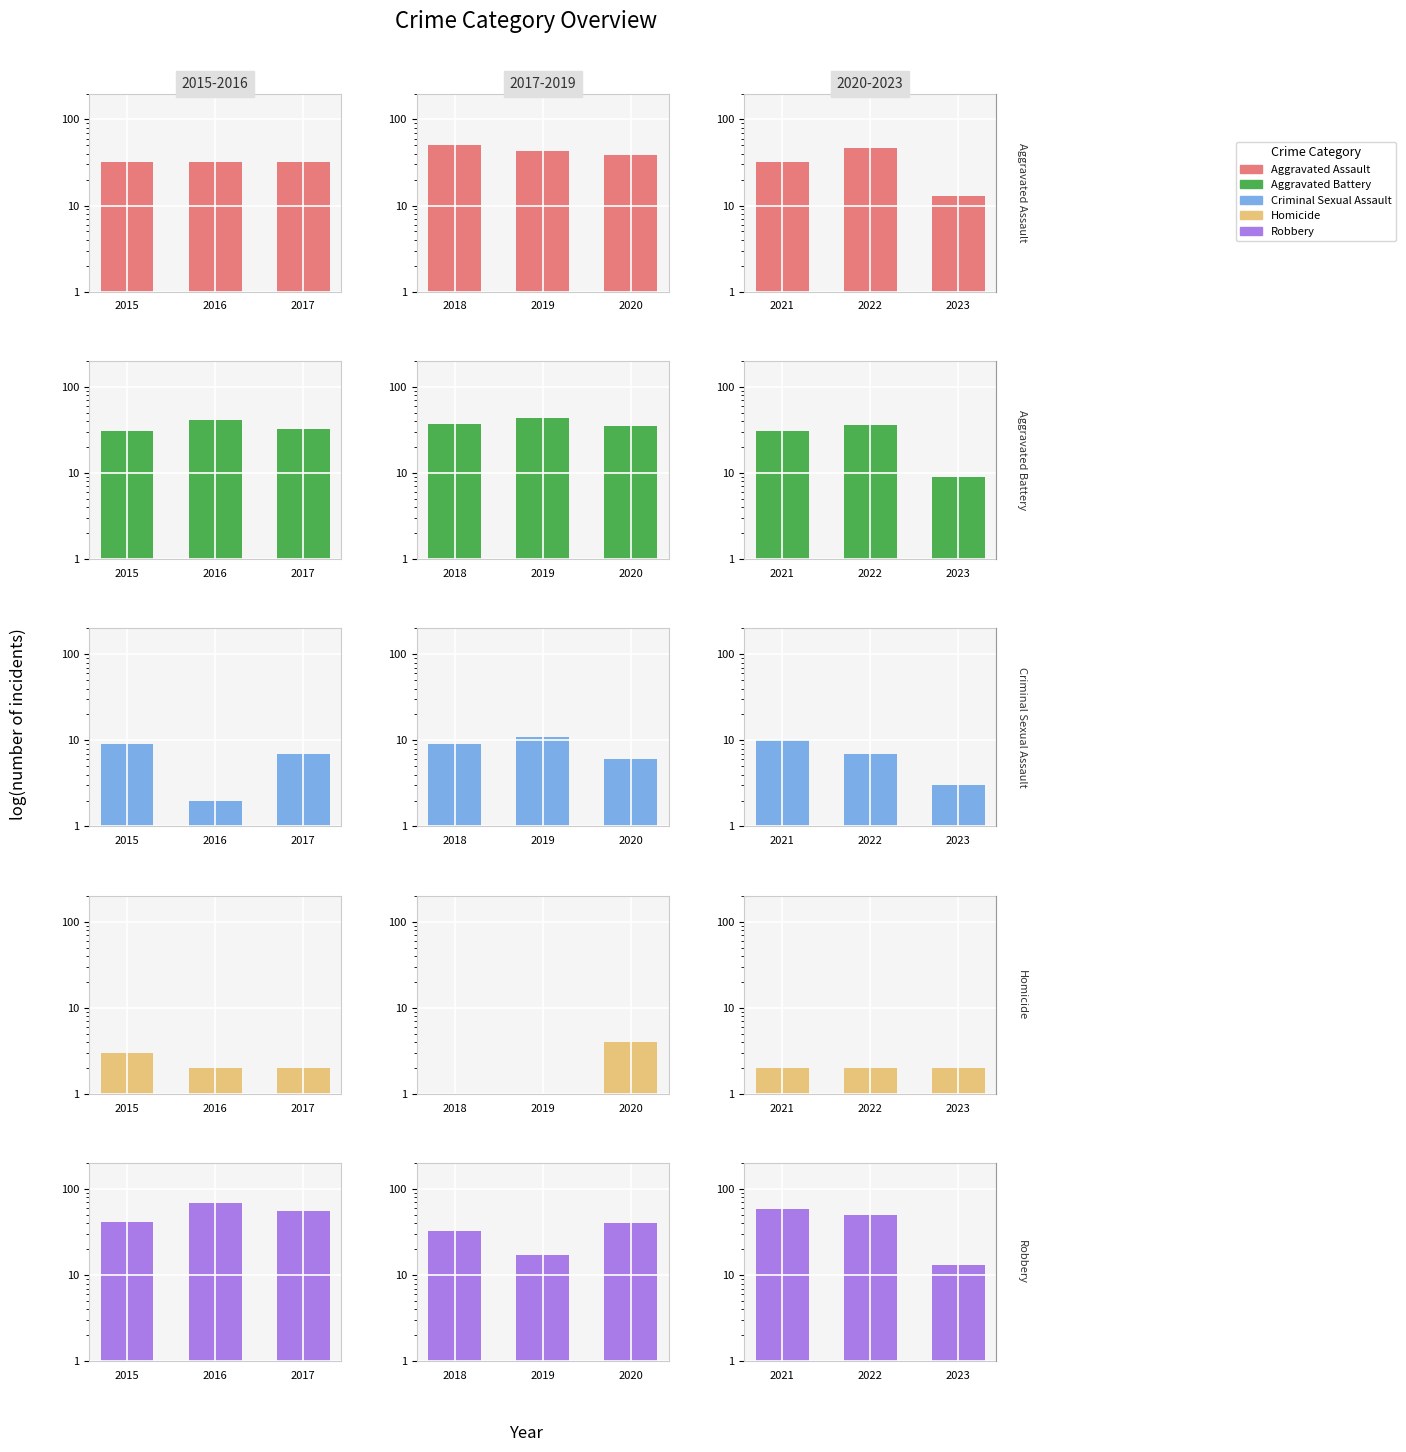

True or false: Aggravated Battery has a value of 54 at 2021.

False